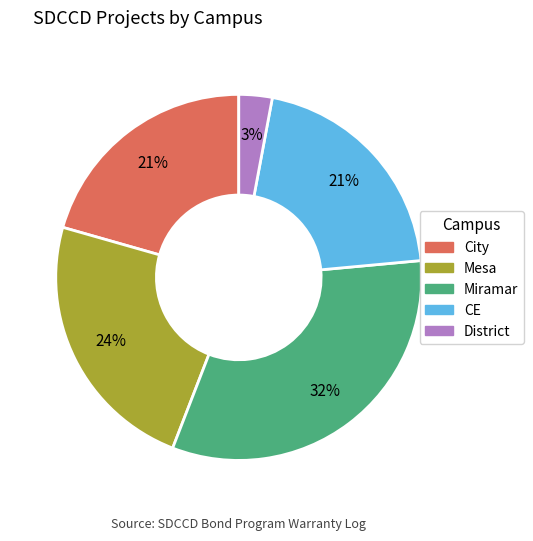

Count the number of slices in the pie.

5